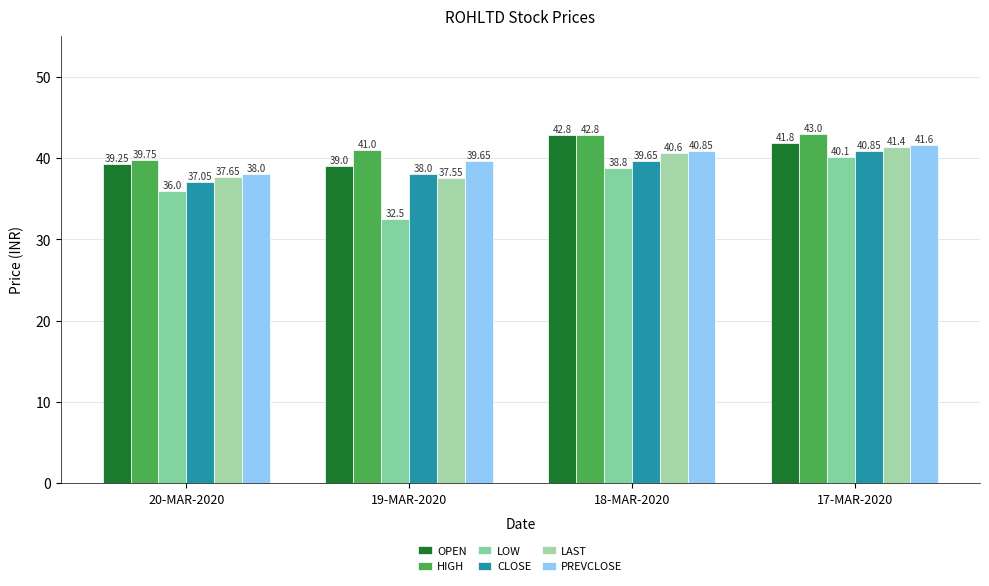

How many values in the LOW series exceed 38?

2